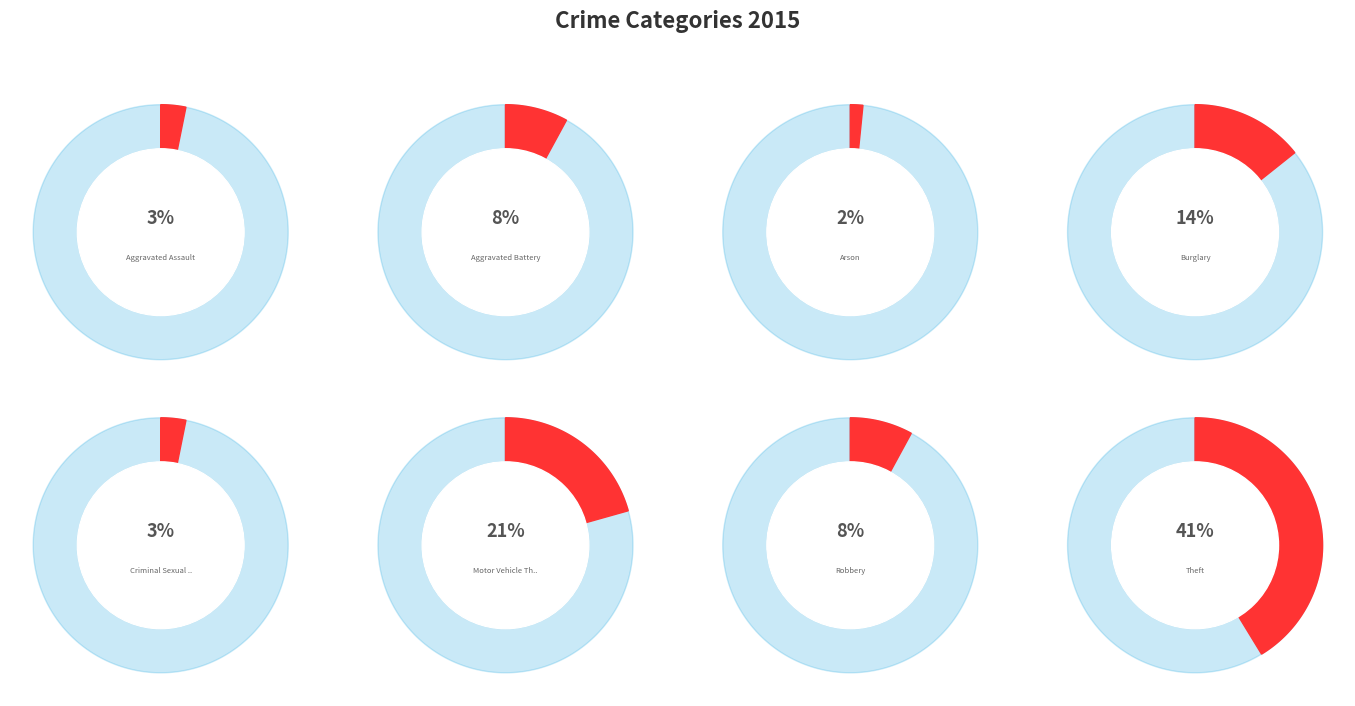

What portion of the pie excludes Aggravated Battery?

92.1%